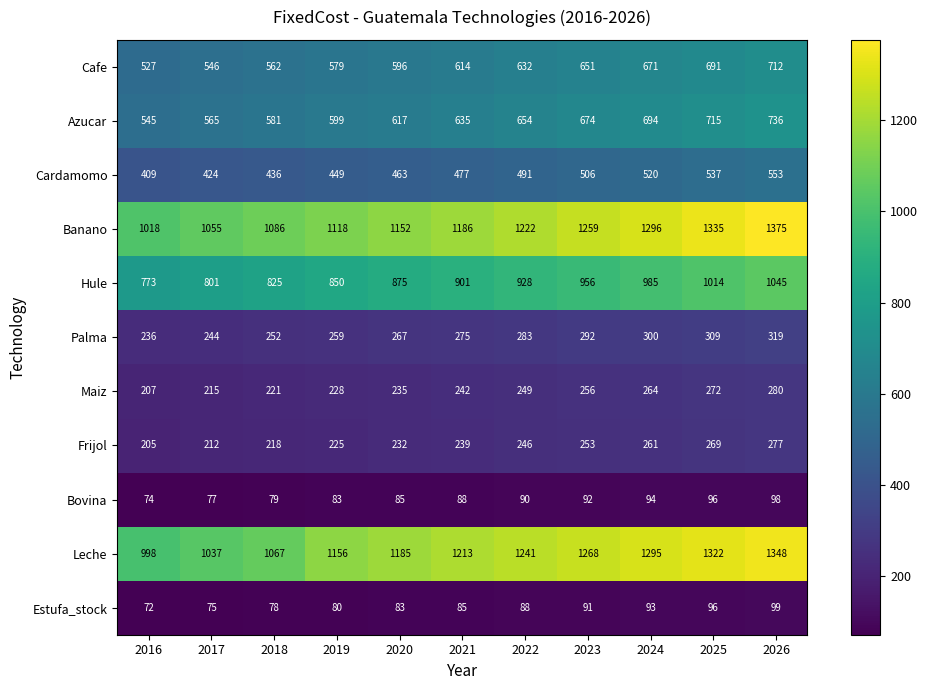

What is the difference between the second highest and minimum values in the Palma series?

73